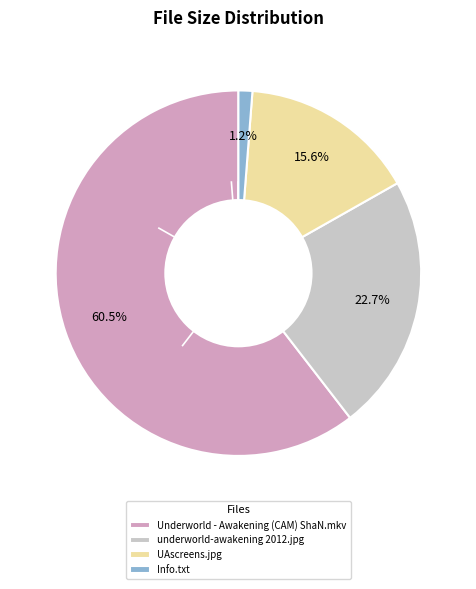

Which has a higher value, Underworld - Awakening (CAM) ShaN.mkv or underworld-awakening 2012.jpg?

Underworld - Awakening (CAM) ShaN.mkv